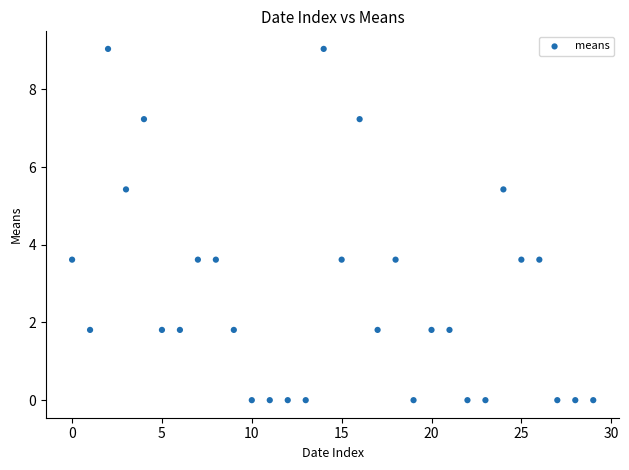

What is the range of Y values (max minus min)?

9.0